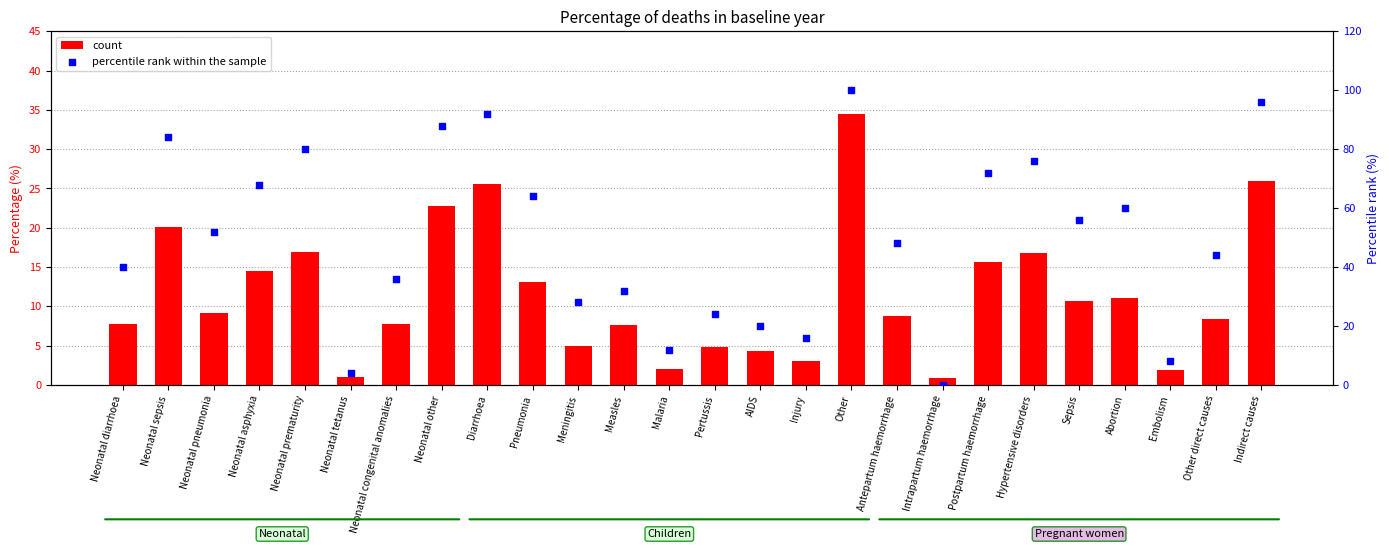

Which series reaches the minimum Y coordinate?

percentile rank within the sample